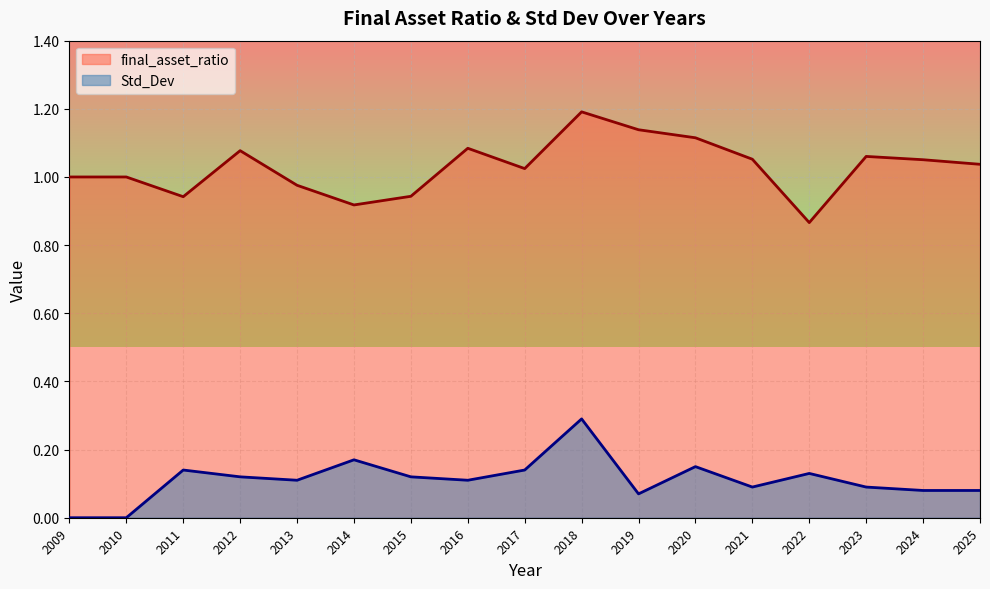

What is the average value of the Std_Dev series?

0.1